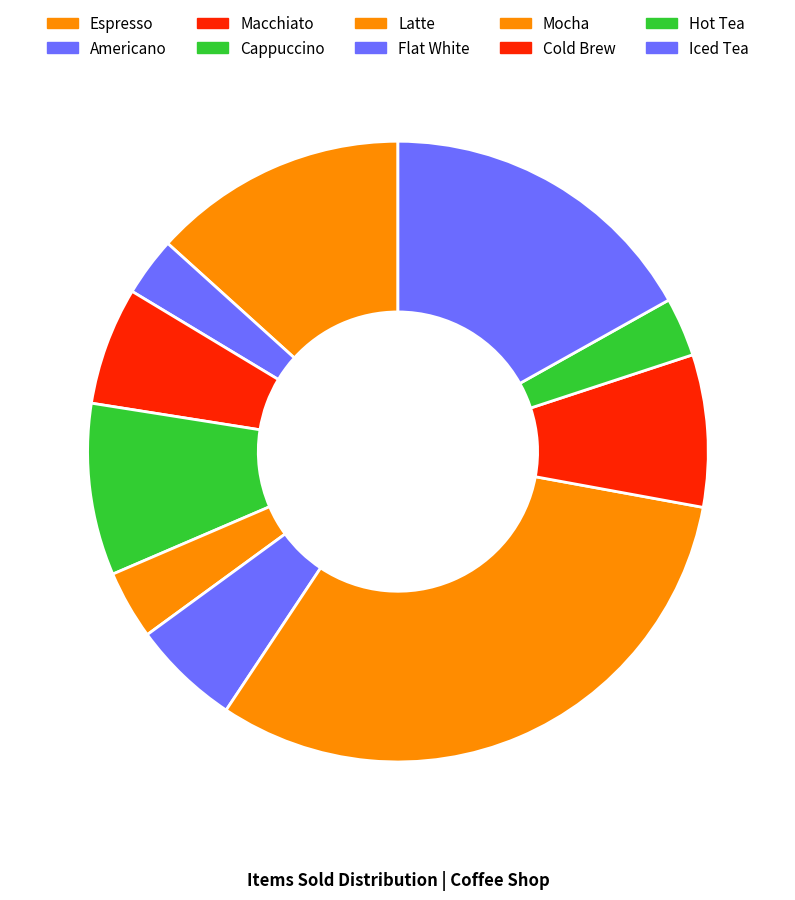

How many slices are in this pie chart?

10